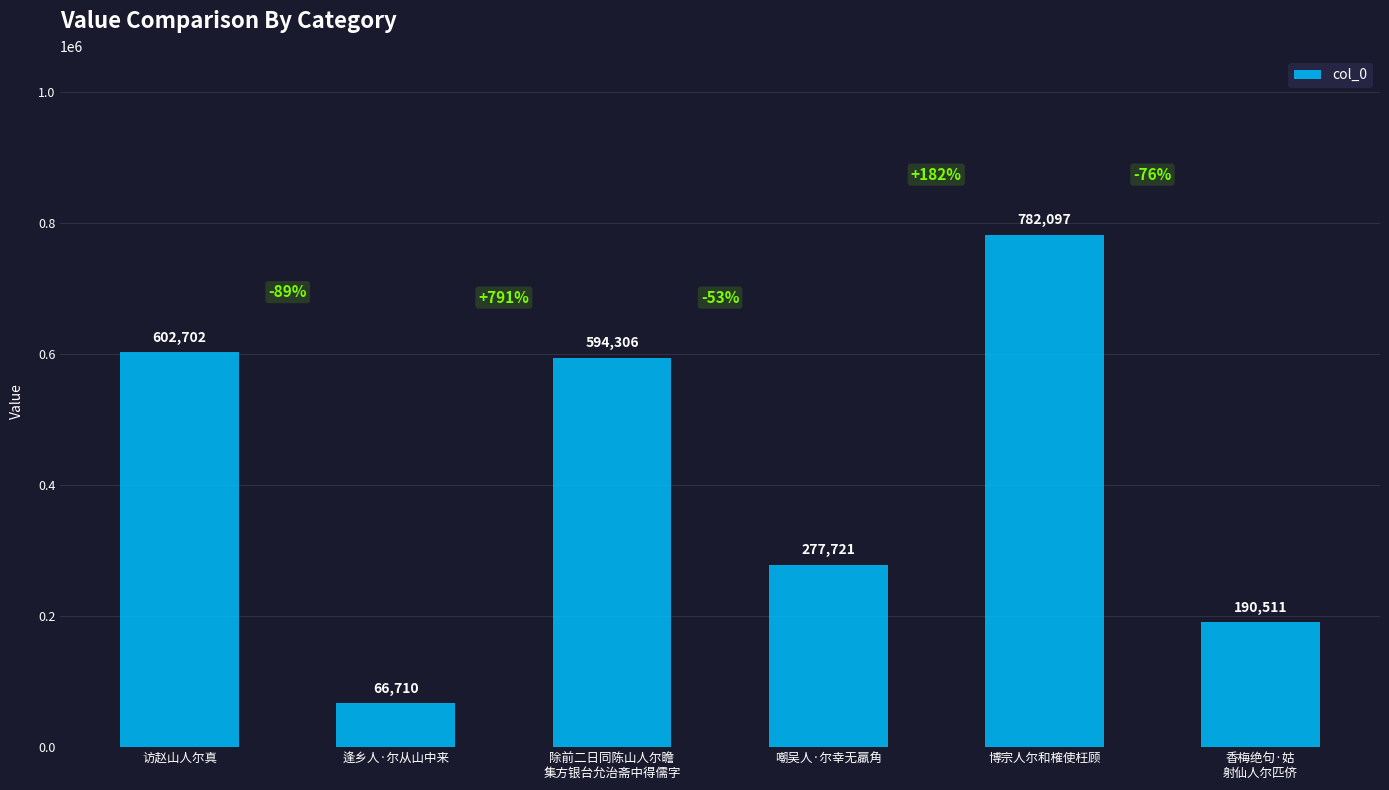

What is the label of the 6th bar from the right?

访赵山人尔真